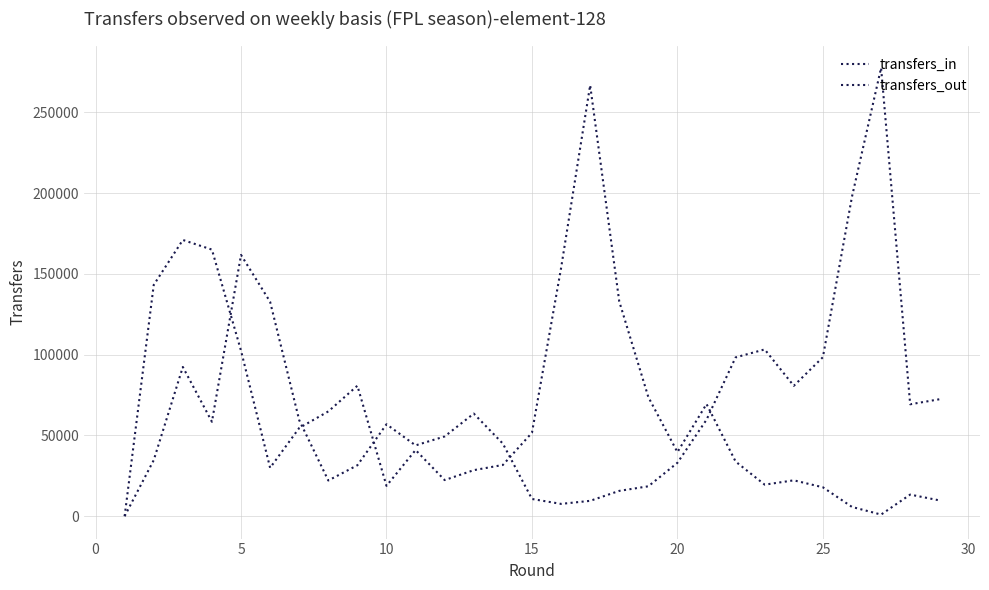

Rank the series by their average value, from highest to lowest.

transfers_out, transfers_in